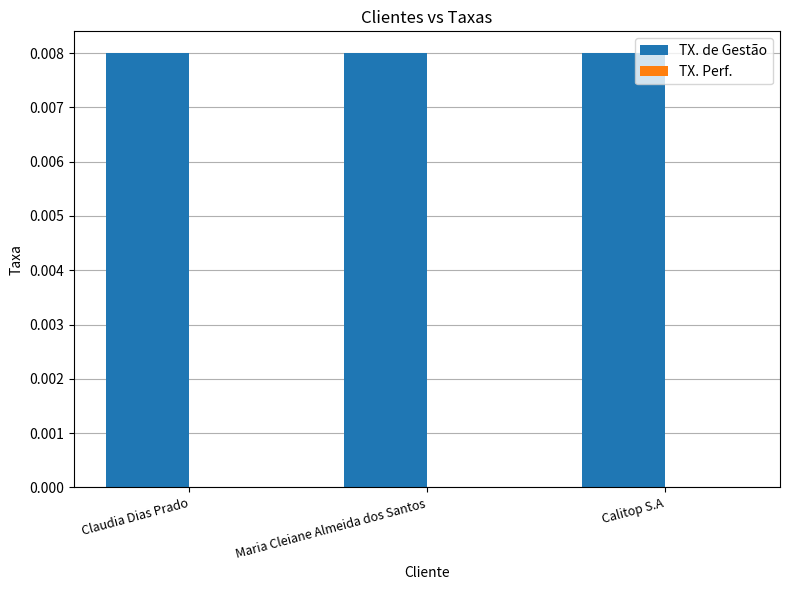

List the series in order of their overall mean, lowest first.

TX. Perf., TX. de Gestão